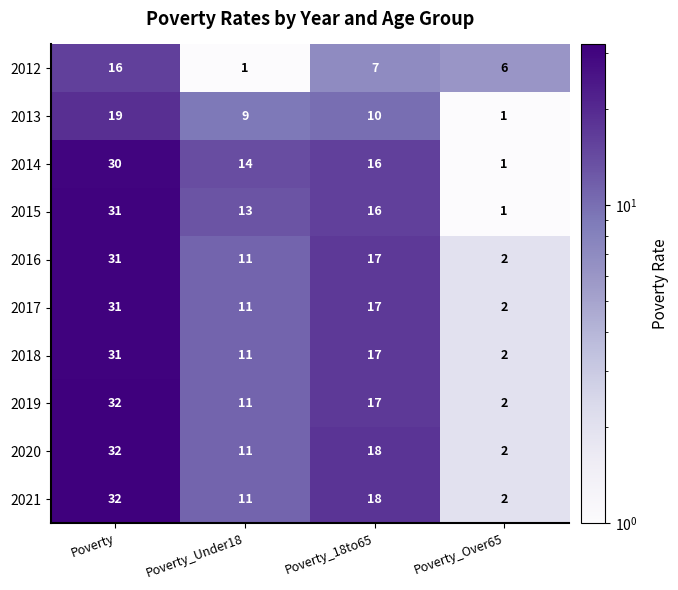

At which category is the sum across all series the highest?

Poverty